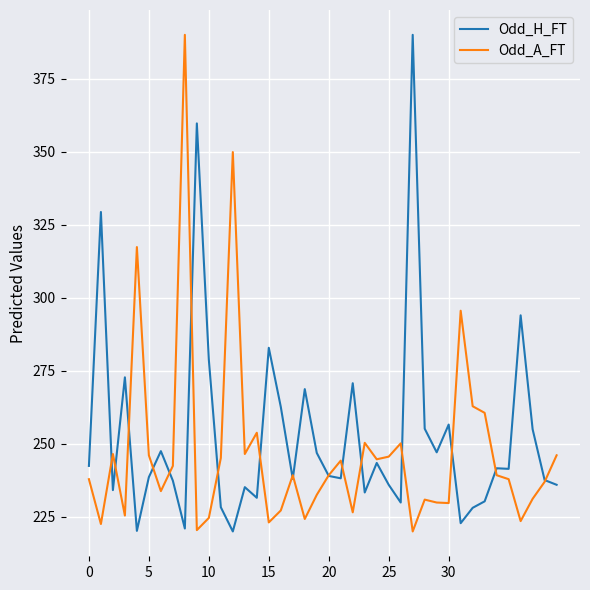

Rank the series by their average value, from lowest to highest.

Odd_A_FT, Odd_H_FT